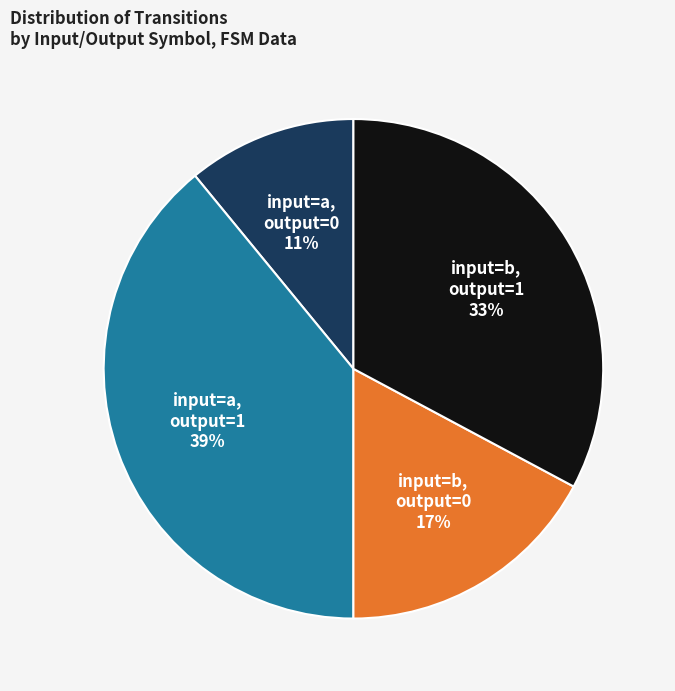

To the nearest percent, what is the difference between the largest and smallest slice percentages?

28%